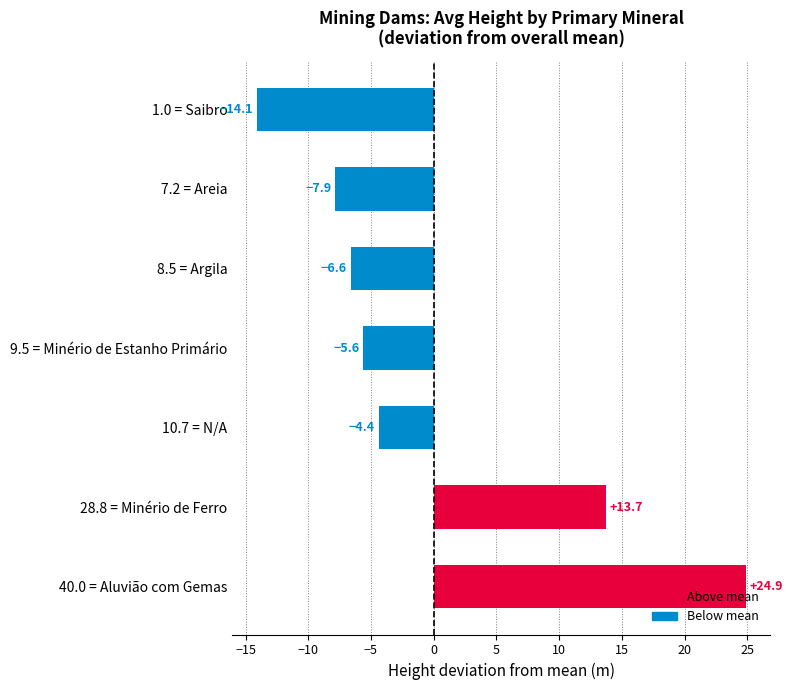

List the labels in order of value, smallest first.

1.0 = Saibro, 7.2 = Areia, 8.5 = Argila, 9.5 = Minério de Estanho Primário, 10.7 = N/A, 28.8 = Minério de Ferro, 40.0 = Aluvião com Gemas